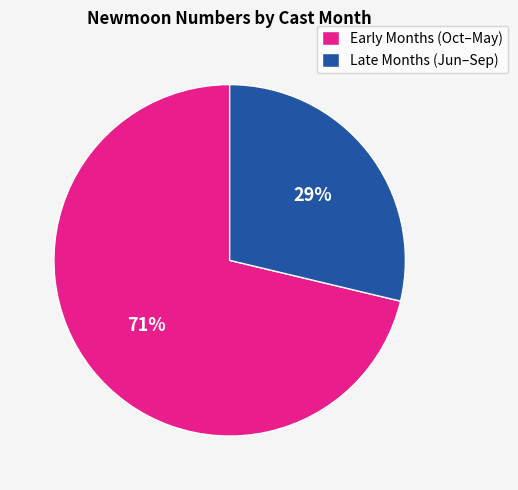

Does Early Months (Oct–May) account for over 50% of the chart?

Yes